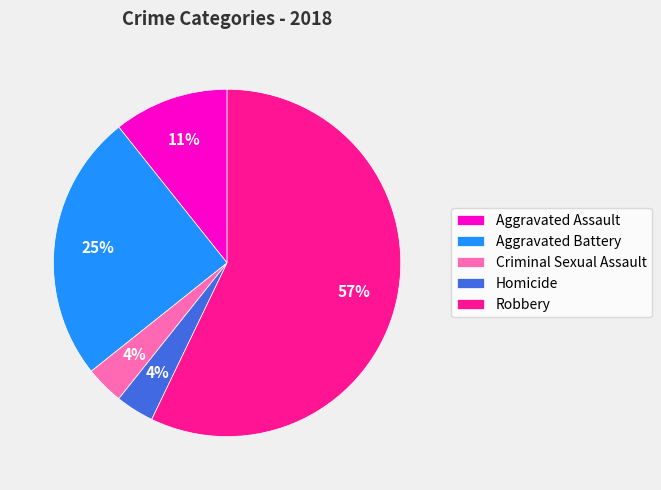

Which has a higher value, Aggravated Battery or Criminal Sexual Assault?

Aggravated Battery